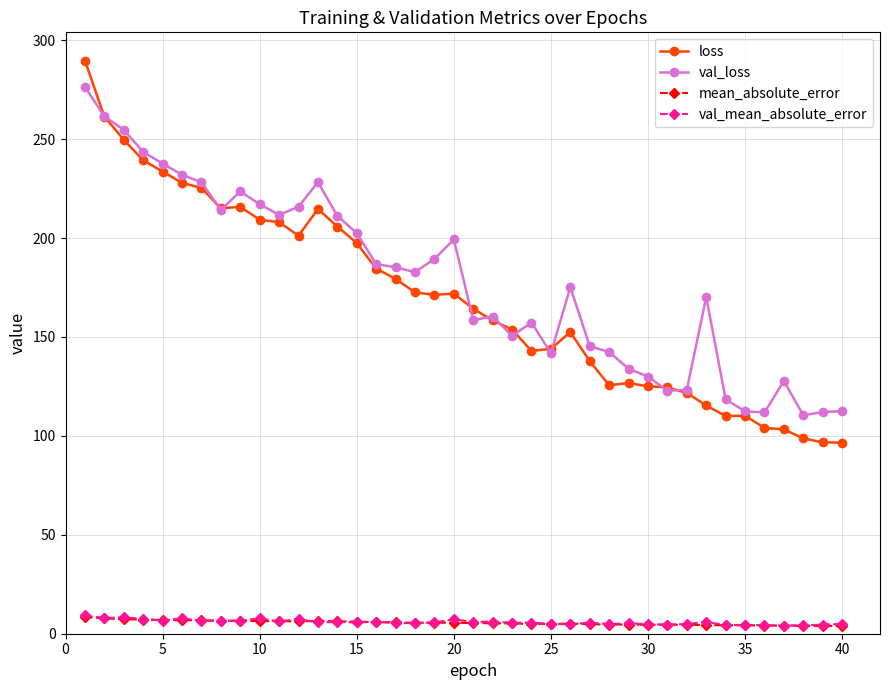

True or false: val_loss has more than 1 interior local peaks.

True